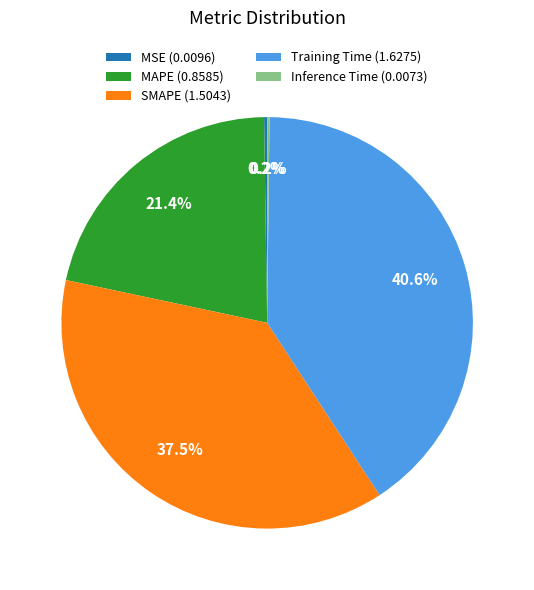

To the nearest percent, what is the difference between the largest and smallest slice percentages?

40%